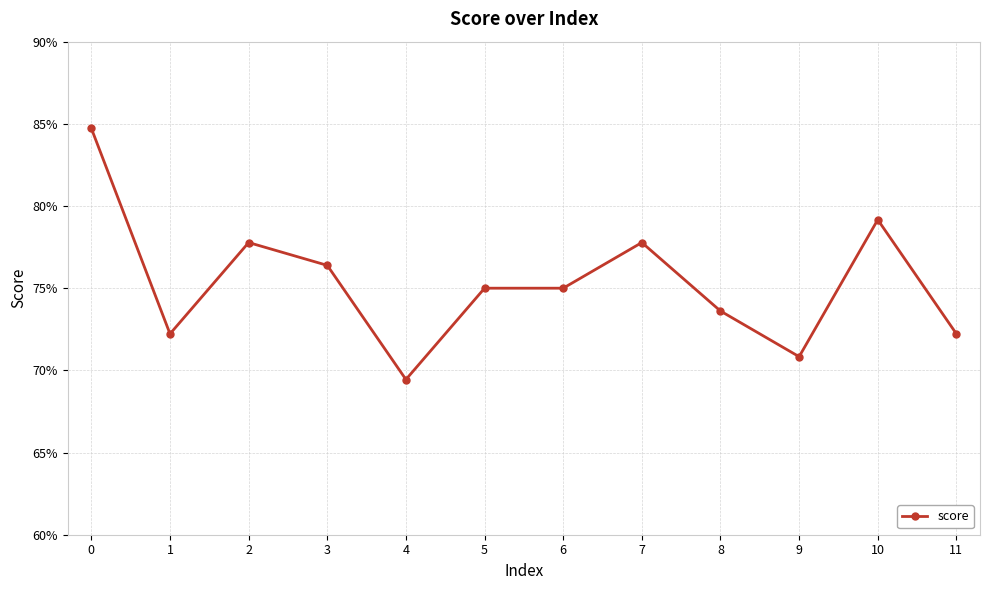

Is this an area chart (filled region under the line)?

No